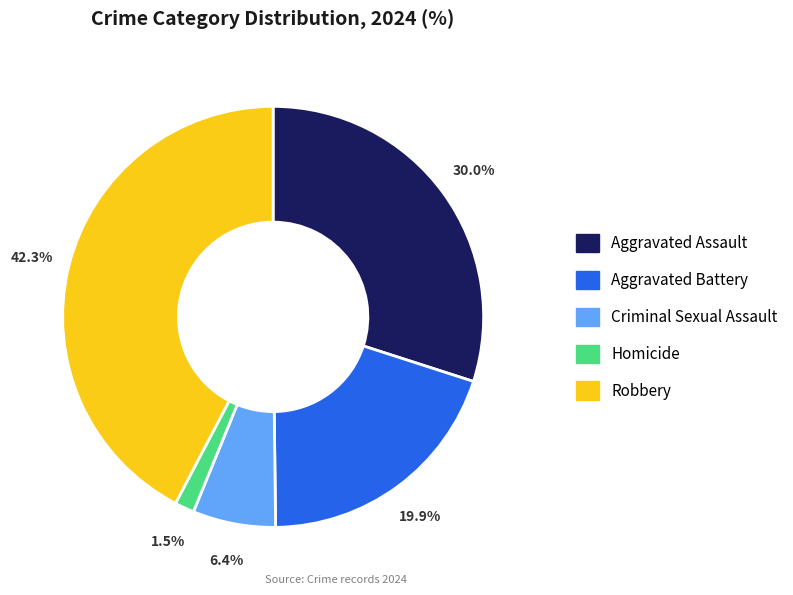

To the nearest percent, what is the difference between the Robbery and Homicide slice percentages?

41%